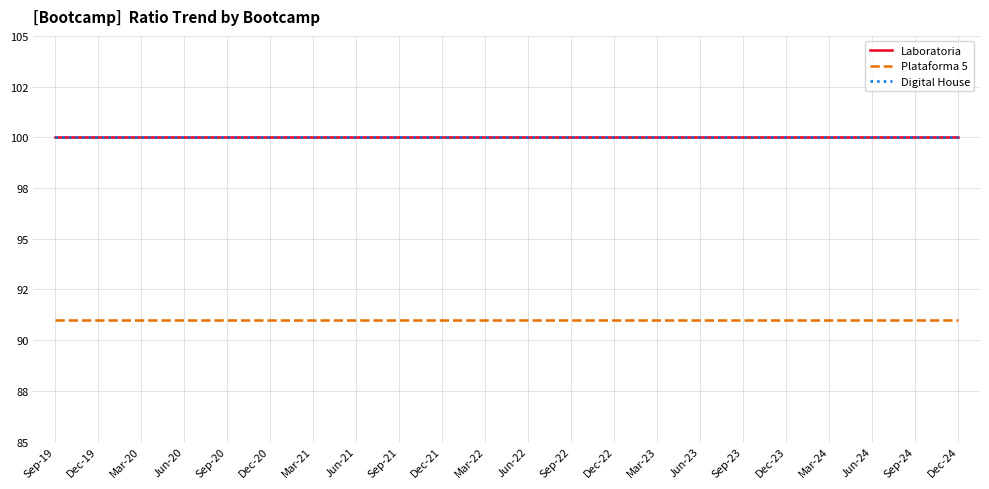

What is the label of the 4th point from the right?

Mar-24